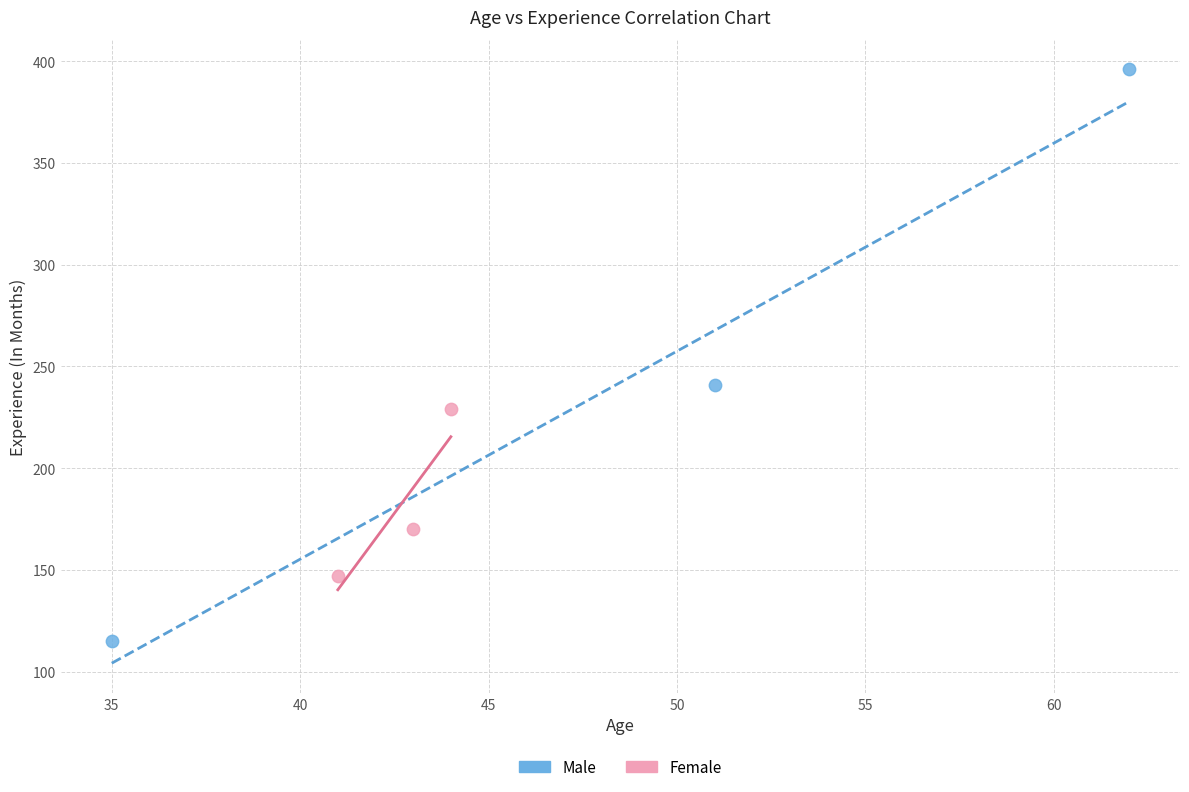

What are all the series names shown in the legend?

Male, Female